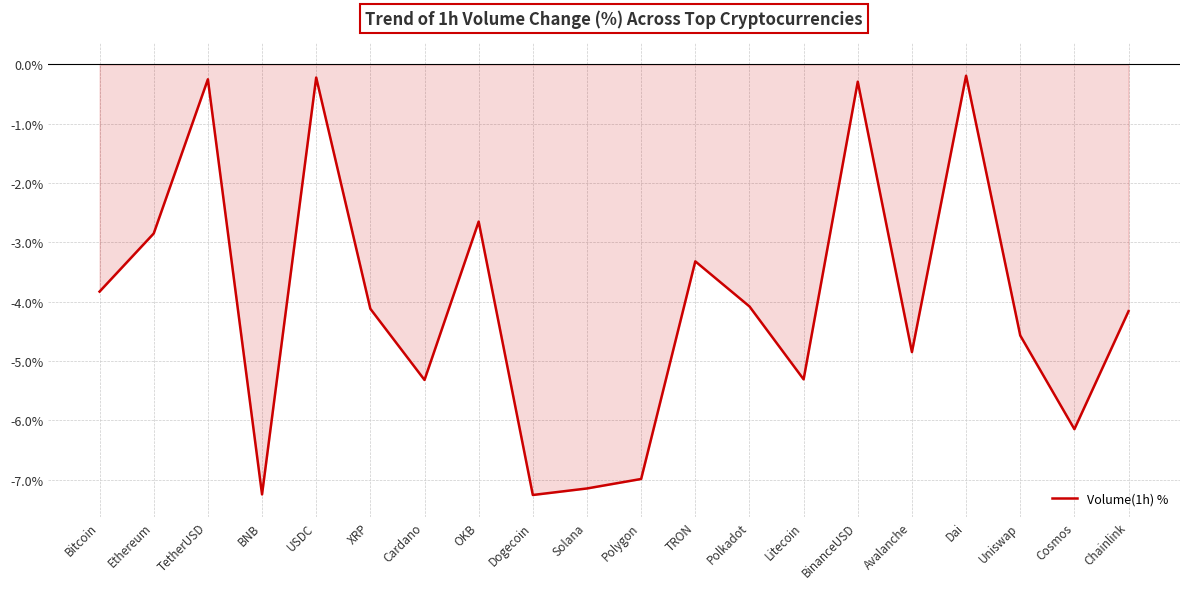

The chart shows a value of -1.2 at Avalanche. True or false?

False